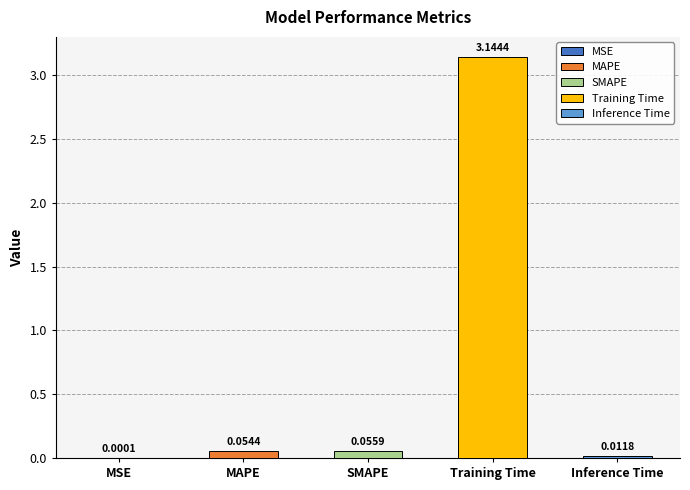

What is the sum of all values?

3.3